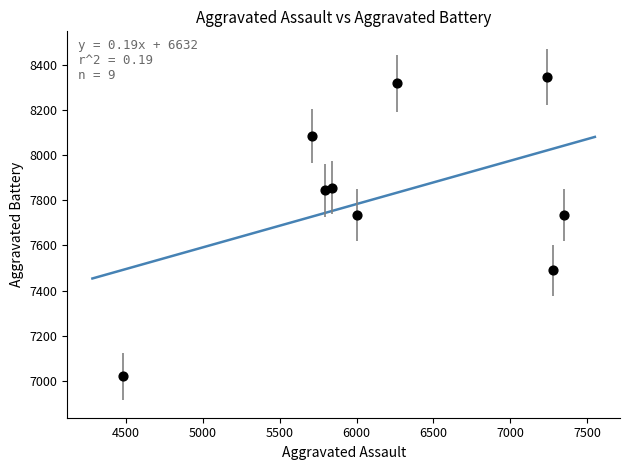

What is the range of X values (max minus min)?

2871